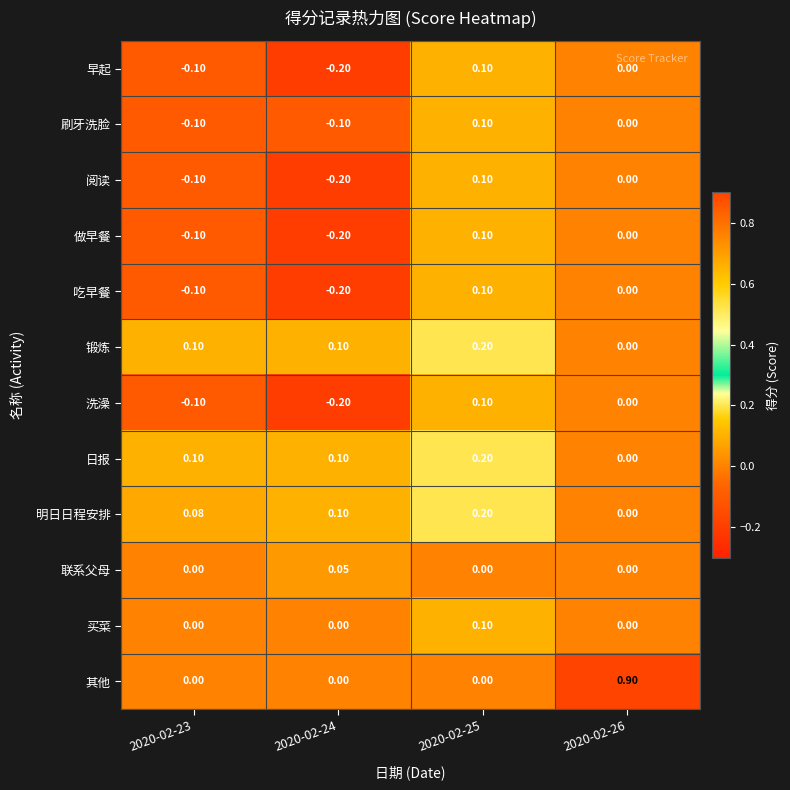

Which series has the largest total across all categories?

其他